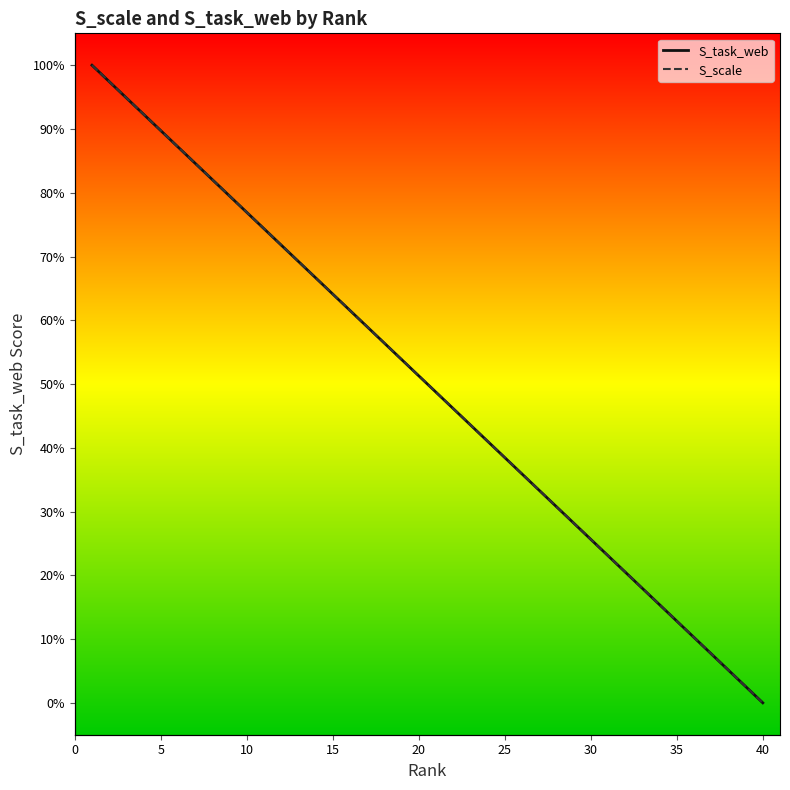

Which series has the largest range (max minus min)?

S_task_web